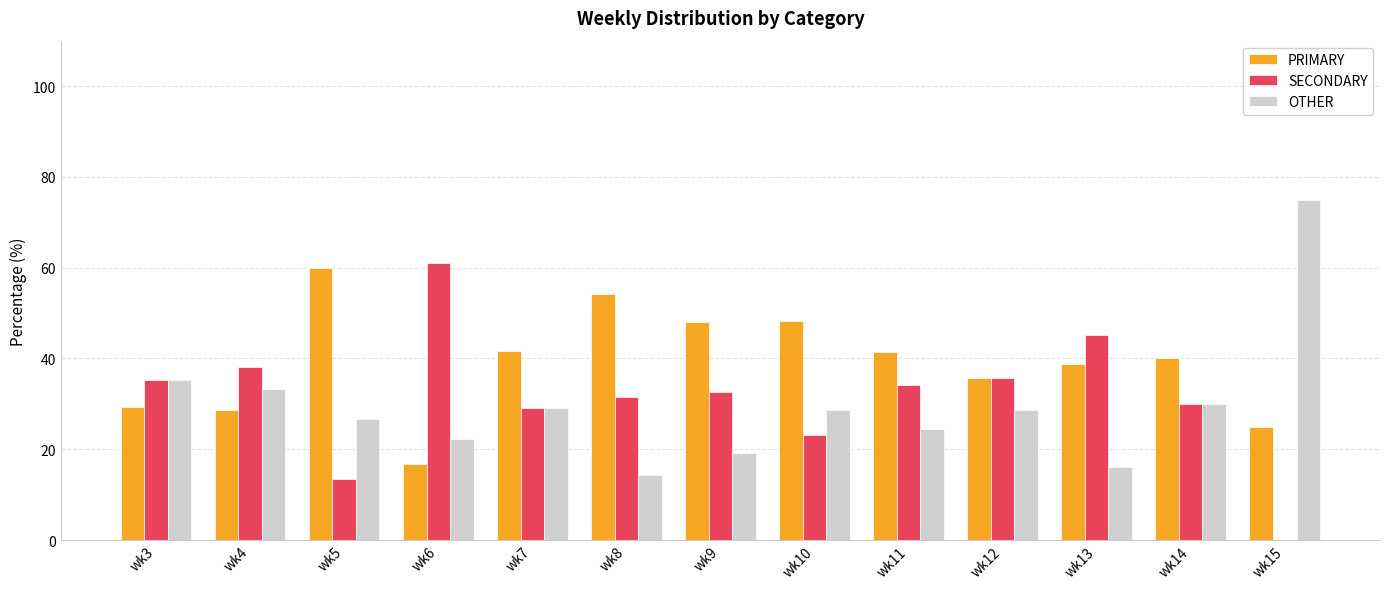

Which series has the largest total across all categories?

PRIMARY